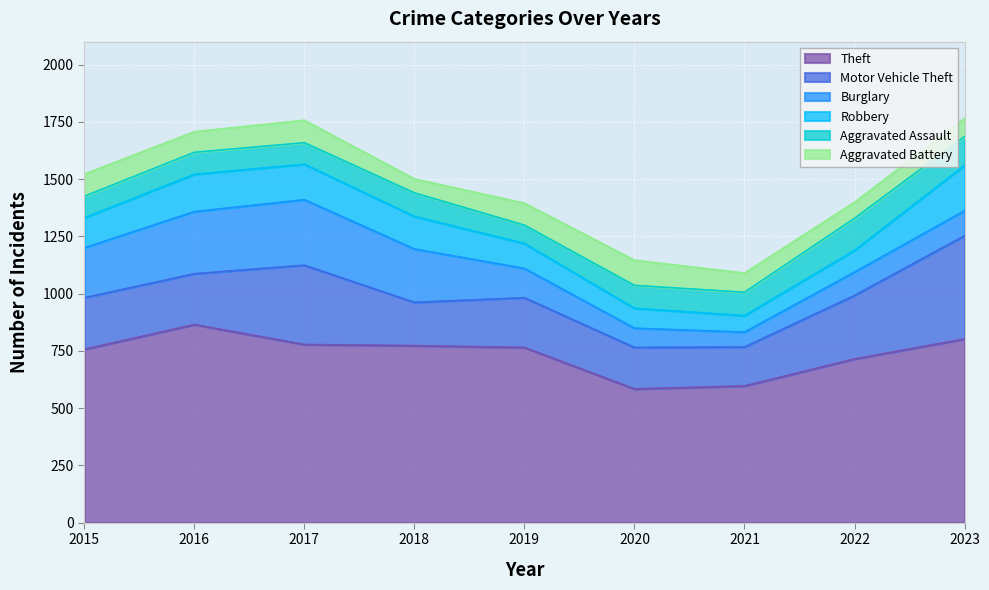

Reading left to right, list all the values displayed in this chart.

Theft: 757	865	778	773	765	584	597	715	802
Motor Vehicle Theft: 225	222	346	189	217	181	170	277	451
Burglary: 218	271	286	233	128	84	65	102	109
Robbery: 131	163	155	142	109	87	72	95	198
Aggravated Assault: 94	96	94	103	80	100	102	140	126
Aggravated Battery: 97	90	98	61	96	110	84	70	79